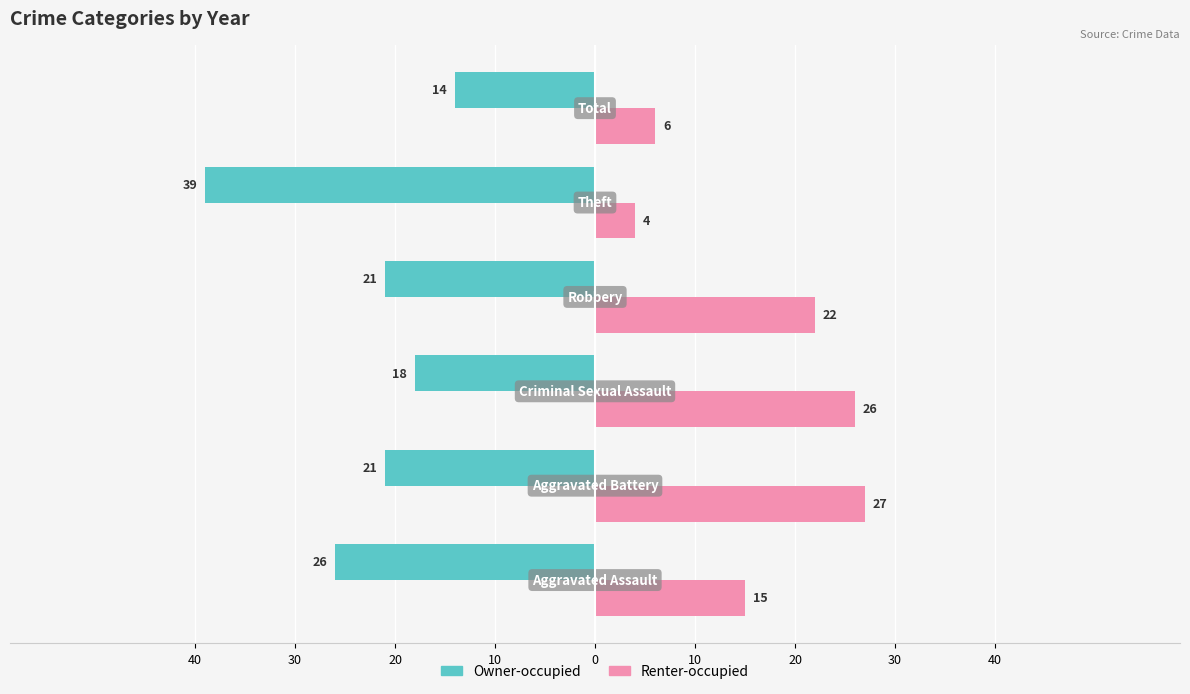

What are all the series names shown in the legend?

Owner-occupied, Renter-occupied